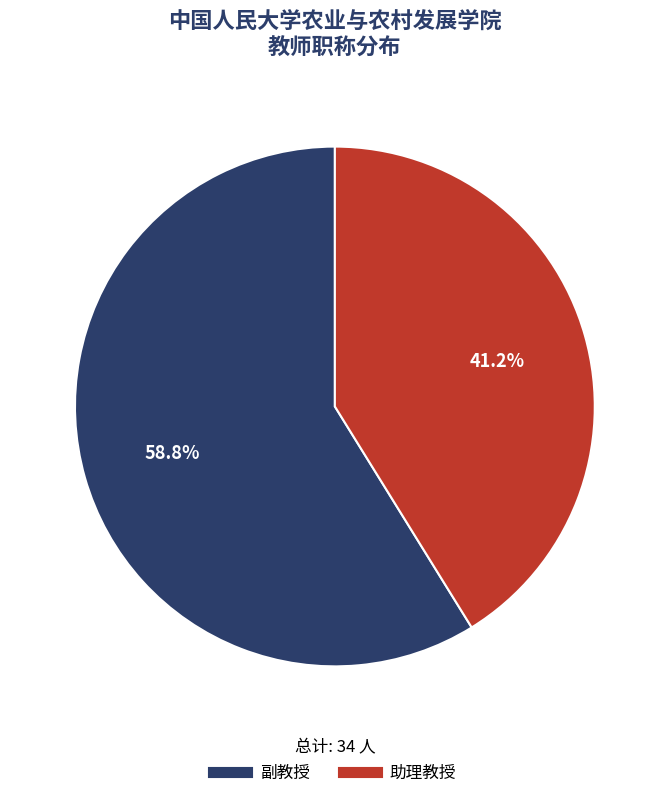

To the nearest percent, what is the difference between the 助理教授 and 副教授 slice percentages?

18%